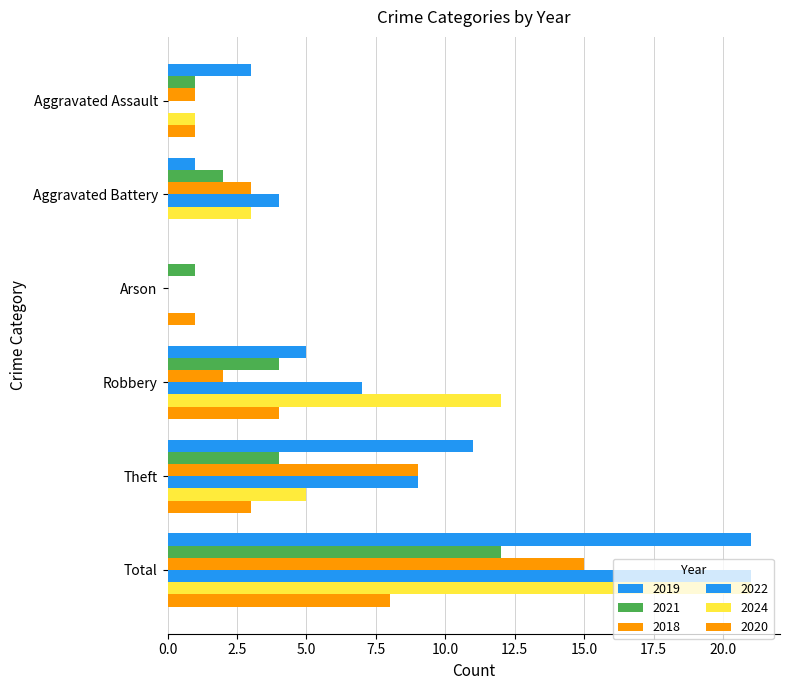

How many positive values does the 2019 series have?

5